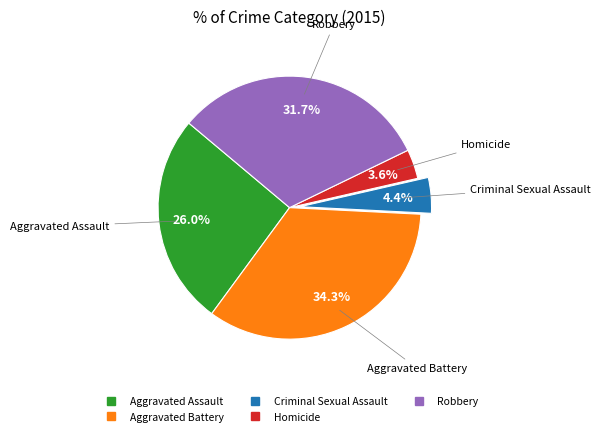

What percentage is the Robbery slice, to the nearest percent?

32%